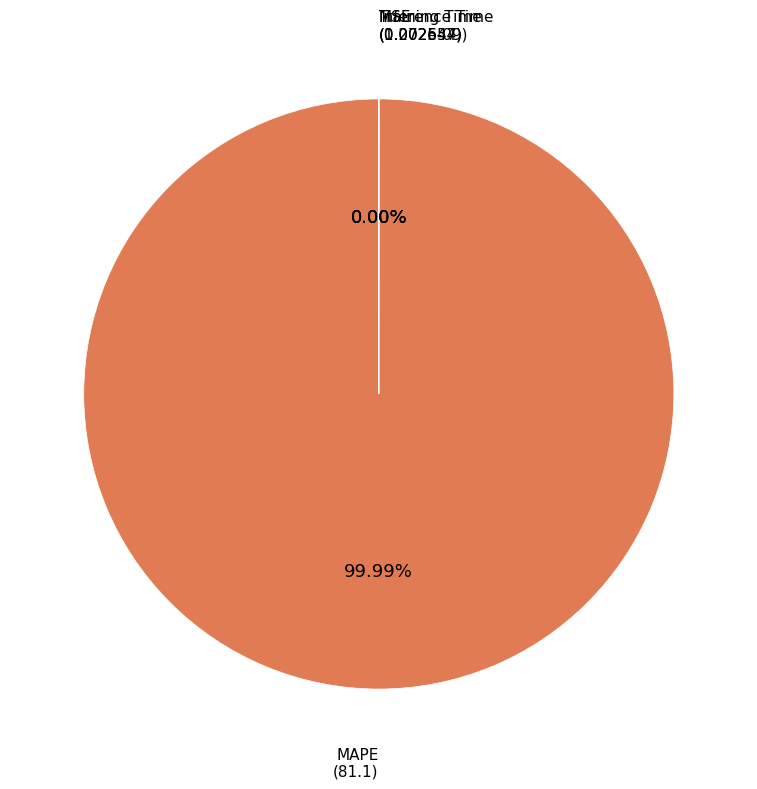

Rank the categories by value from lowest to highest.

MSE, Inference Time, Training Time, MAPE